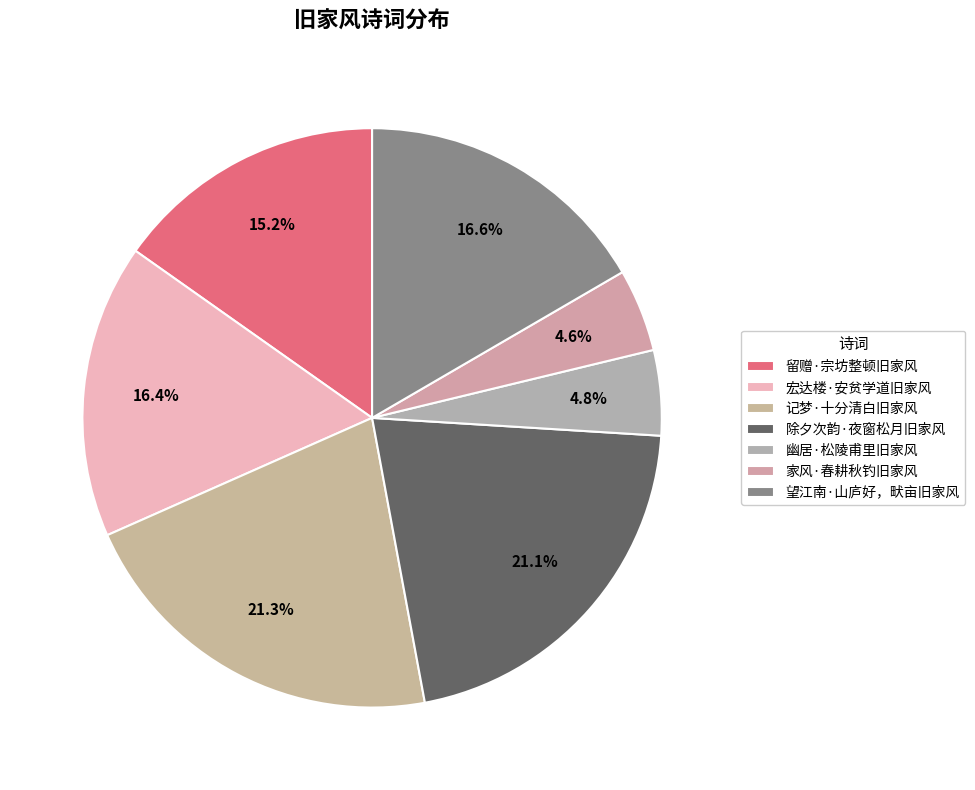

Count the number of slices in the pie.

7